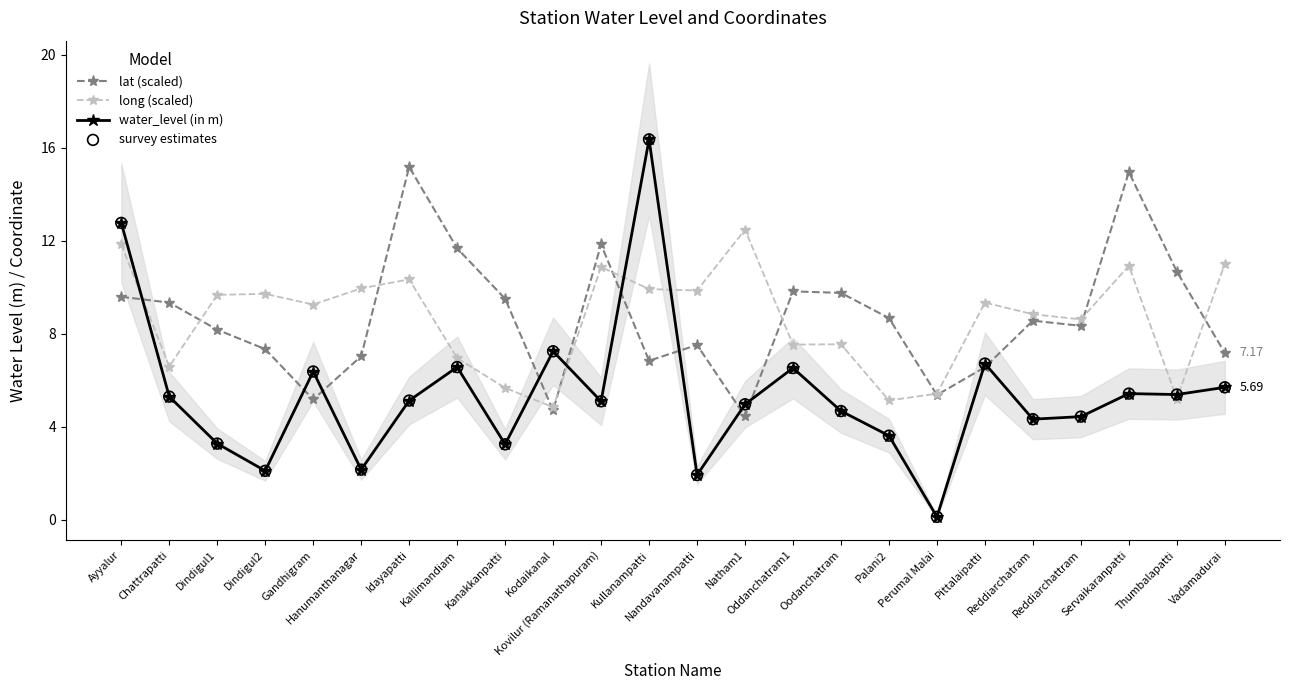

At how many categories does at least one series exceed 1?

24